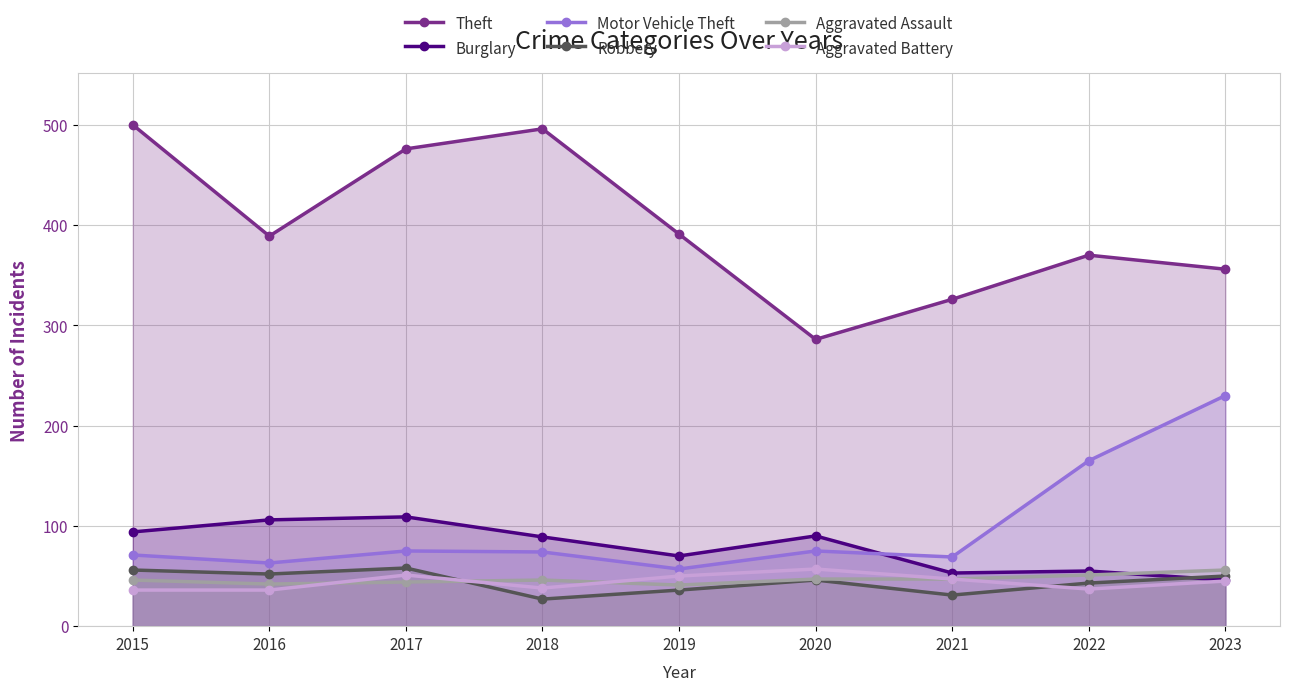

How many interior local valleys does the Motor Vehicle Theft series have?

3